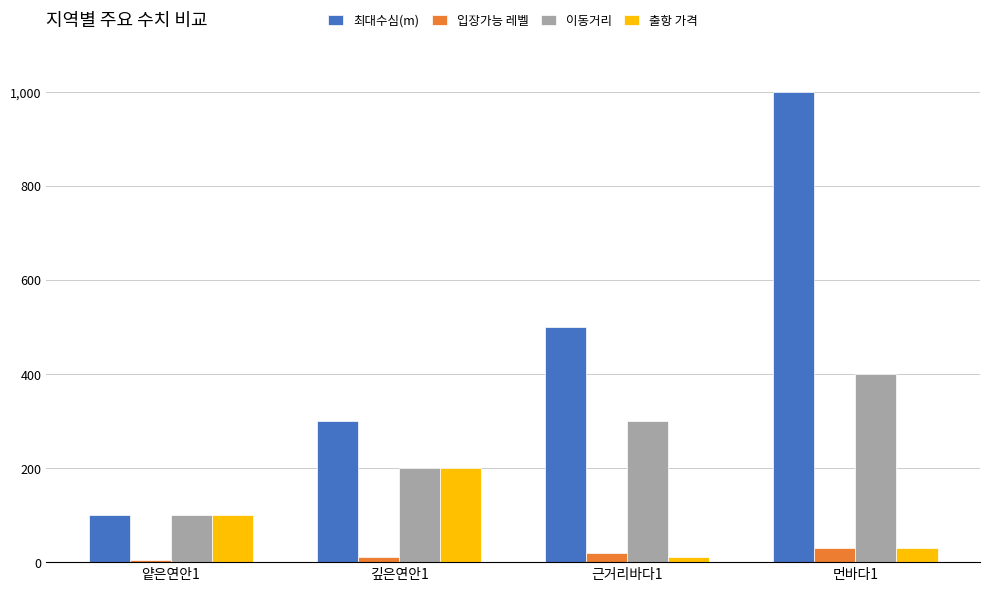

How many 입장가능 레벨 values are between 10 and 30?

3